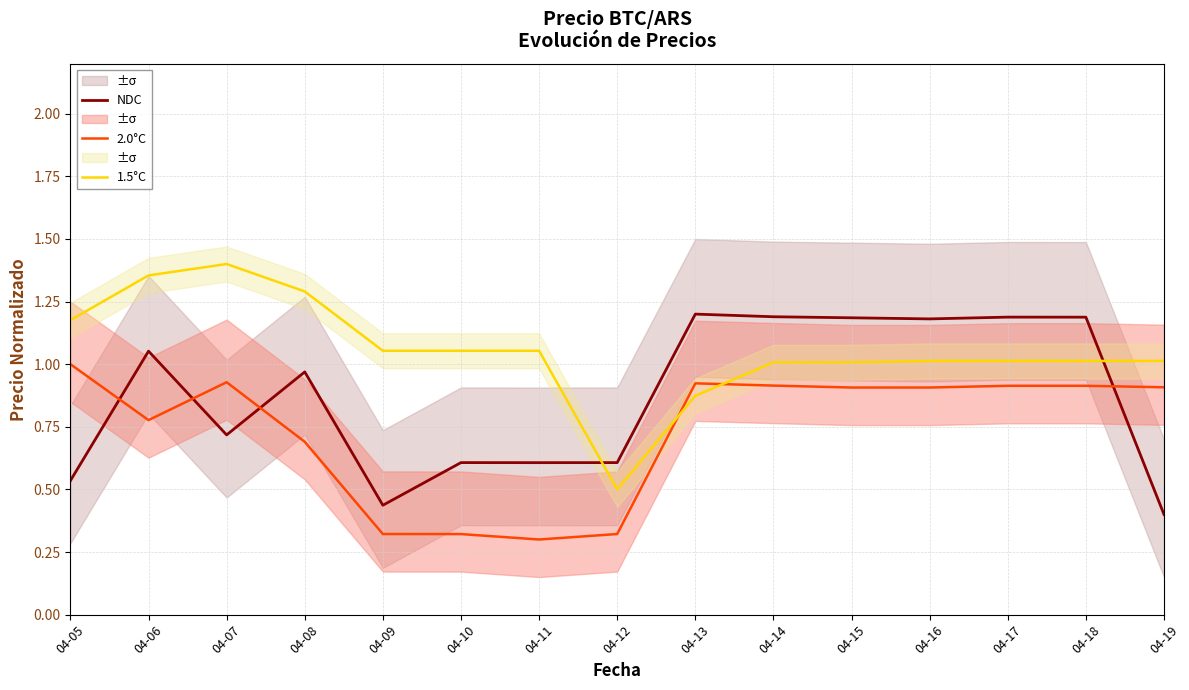

Which series ends up on top after the final intersection of 1.5°C and 2.0°C?

1.5°C